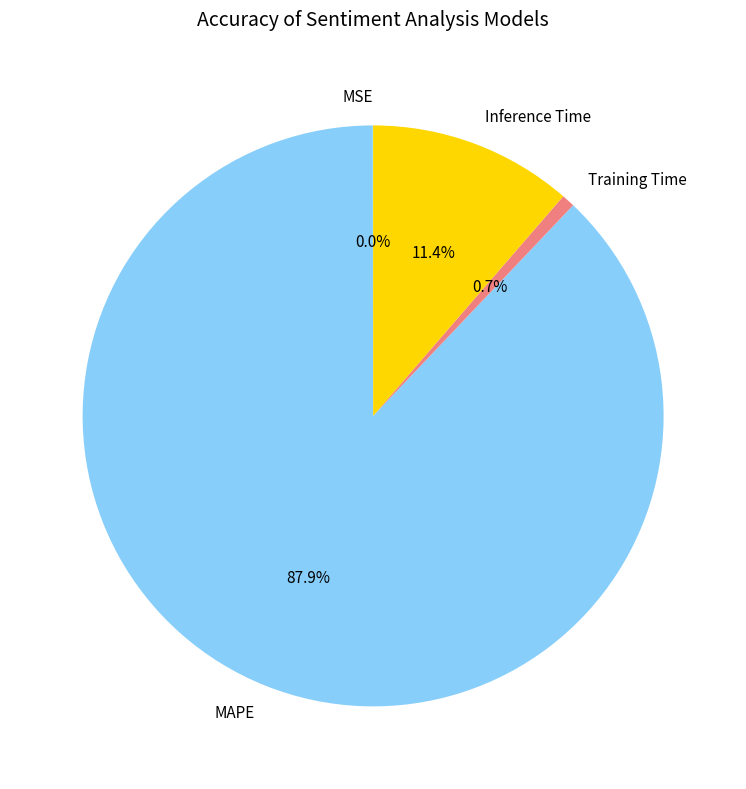

What is the largest slice in the pie chart?

MAPE